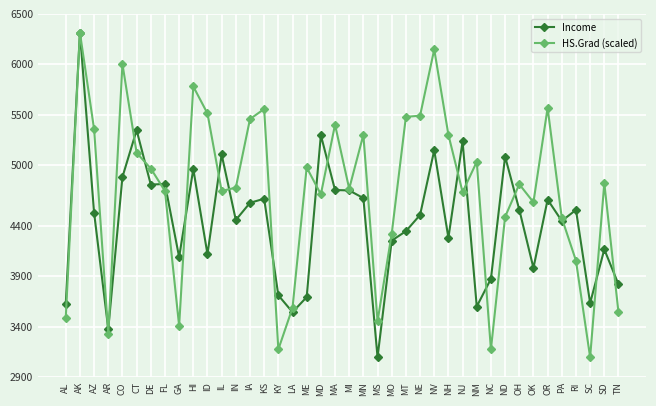

What is the label of the 22nd point from the right?

MD